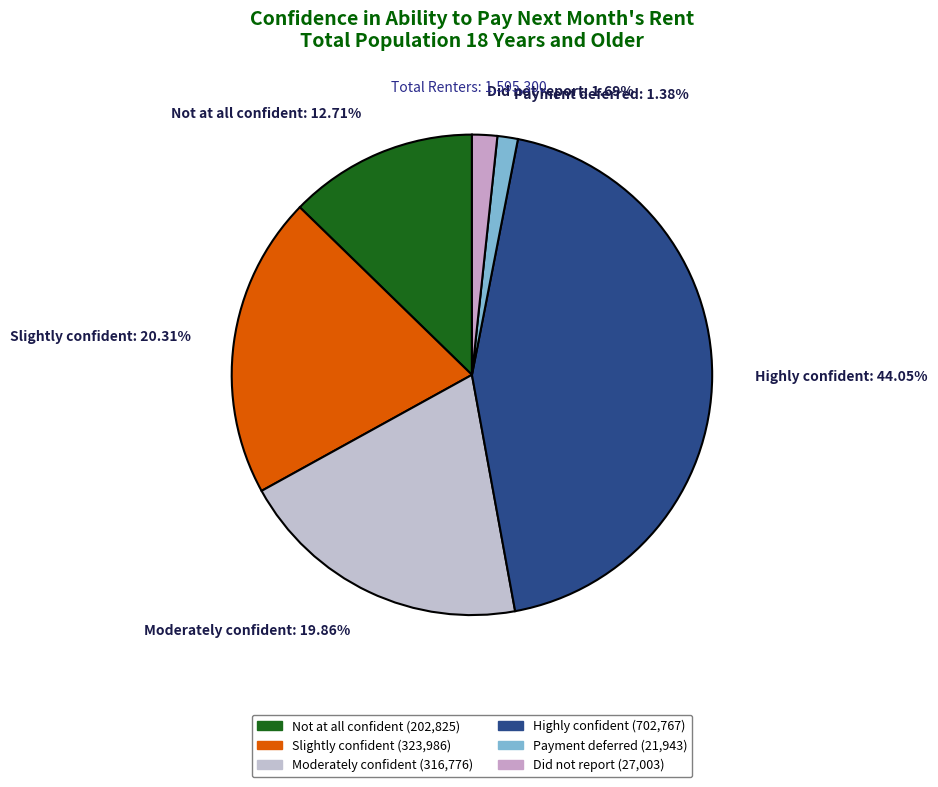

To the nearest percent, what percentage of the pie is Moderately confident?

20%